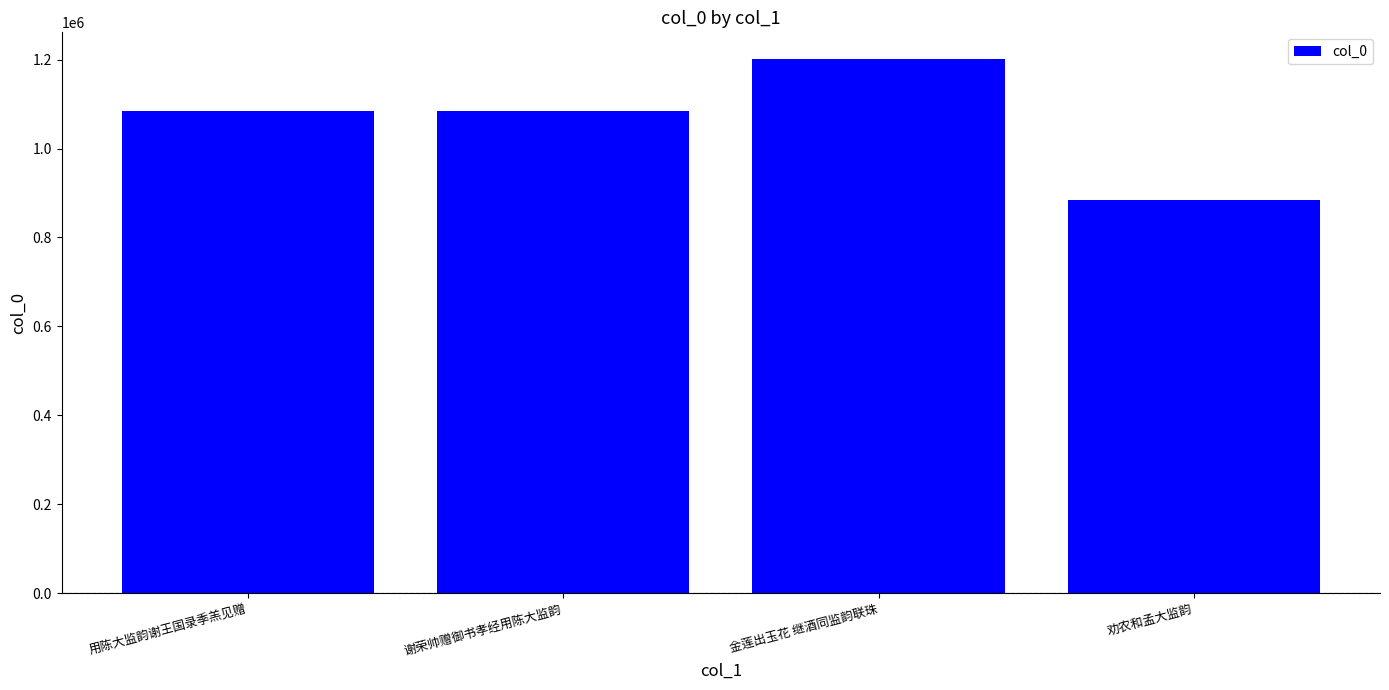

How many data points are less than 1084902?

2